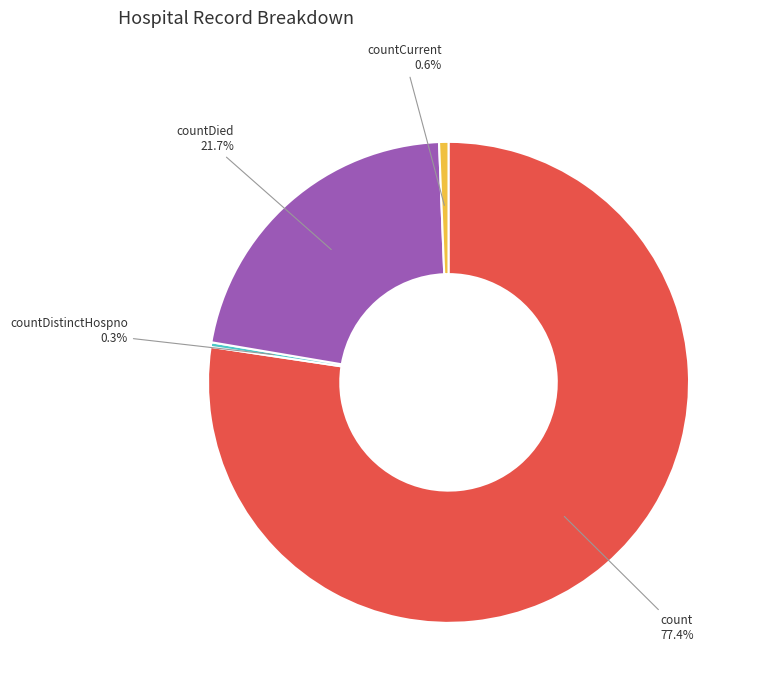

Count the number of slices in the pie.

4